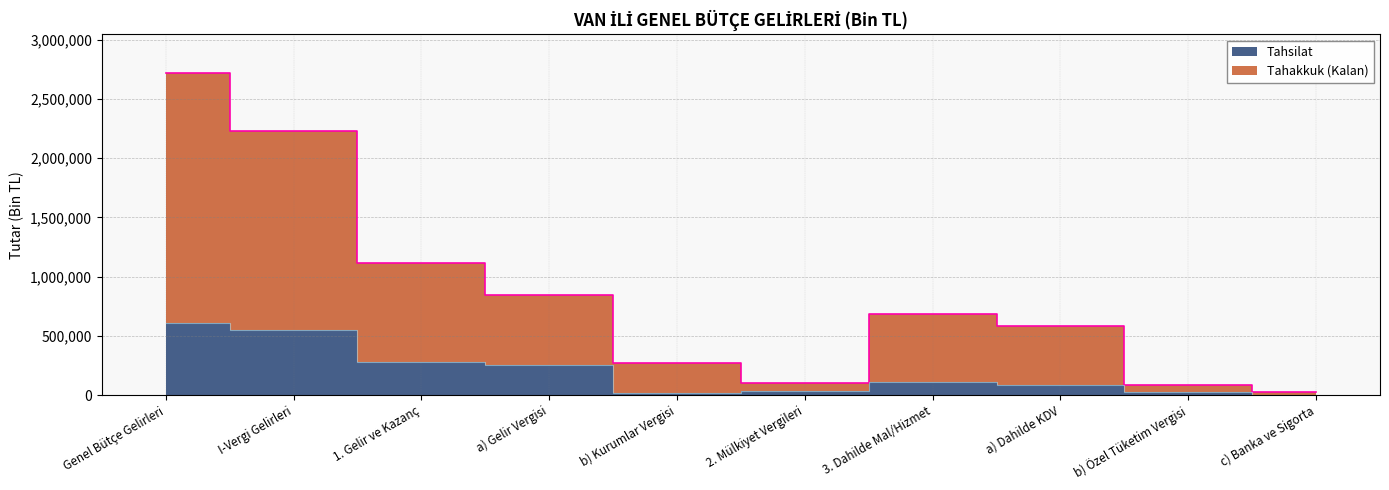

What is the value of the Tahakkuk point at the 9th from the left?

80733